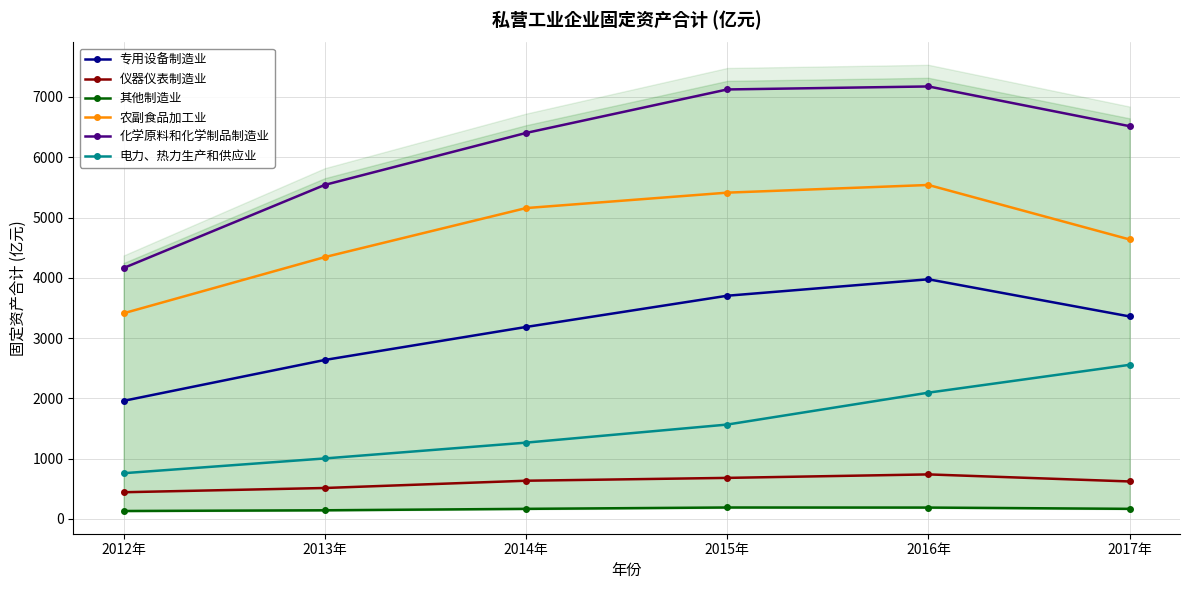

True or false: 电力、热力生产和供应业 and 化学原料和化学制品制造业 cross at least once.

False